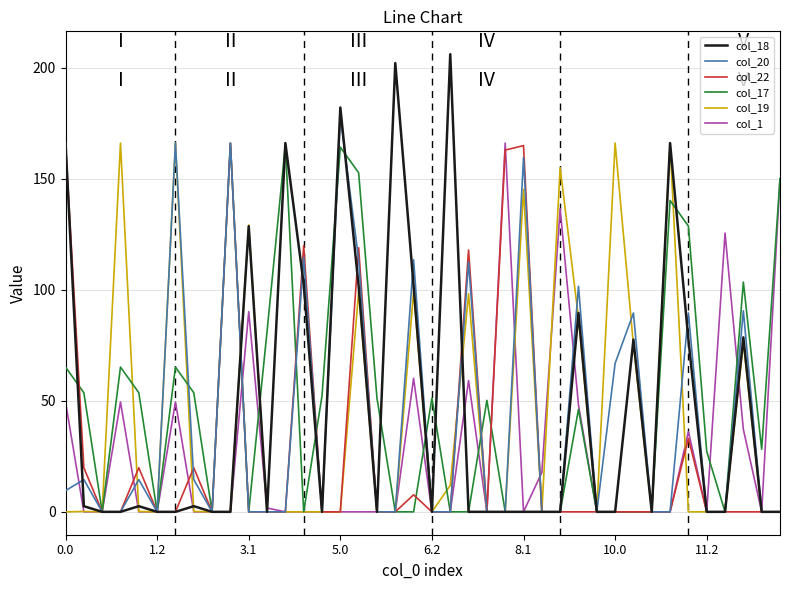

What is the highest value of the col_18 series?

206.0